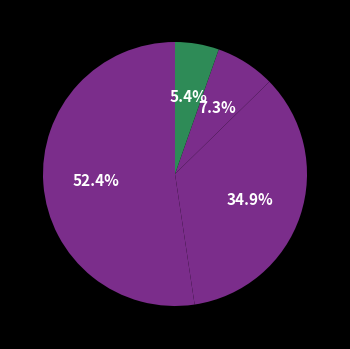

To the nearest percent, what is the difference between the largest and smallest slice percentages?

47%